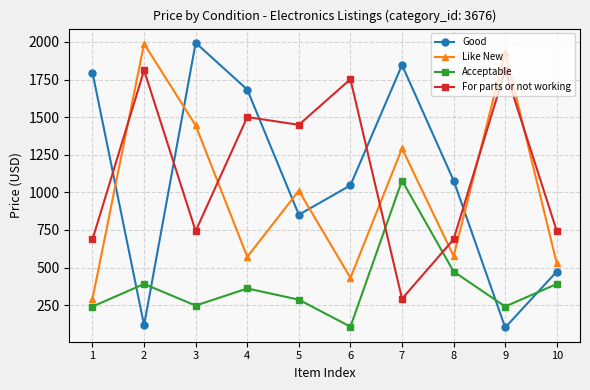

Is the value of Like New at 5 greater than the value of Good at 8?

No